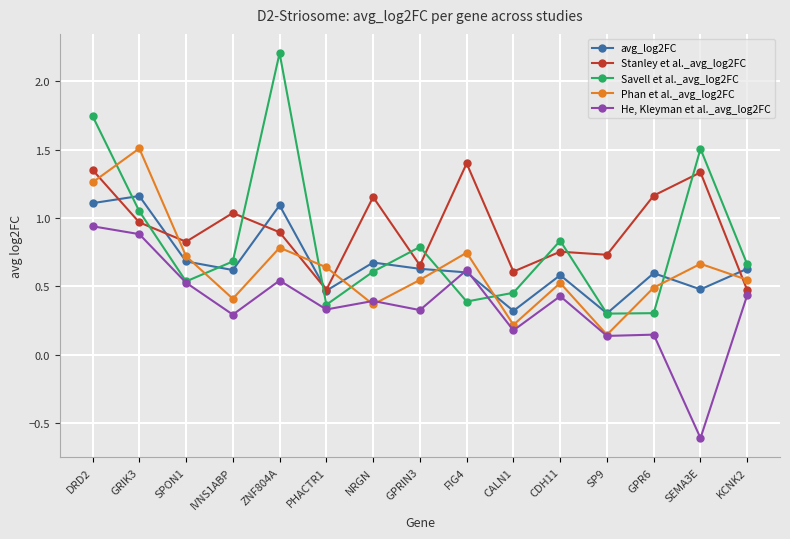

What position from the right is SP9?

4